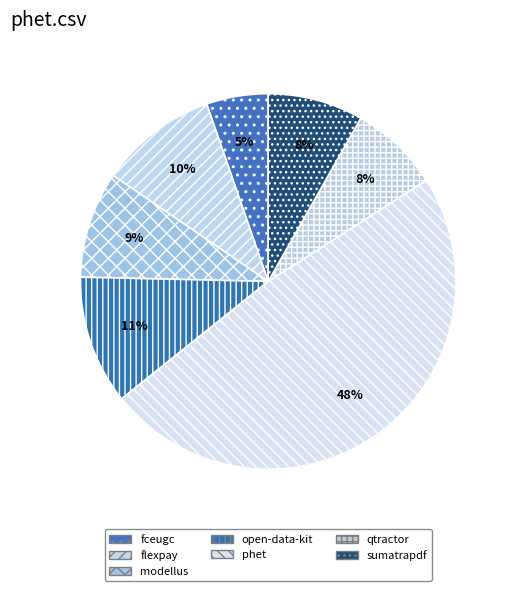

What is the smallest slice in the pie chart?

fceugc.csv